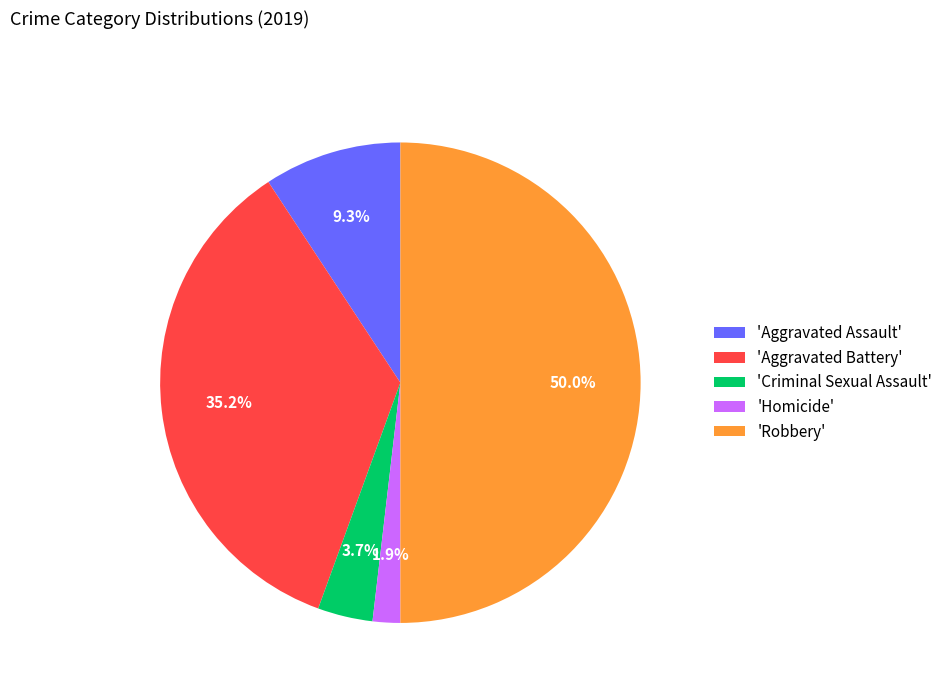

What is the largest slice in the pie chart?

'Robbery'